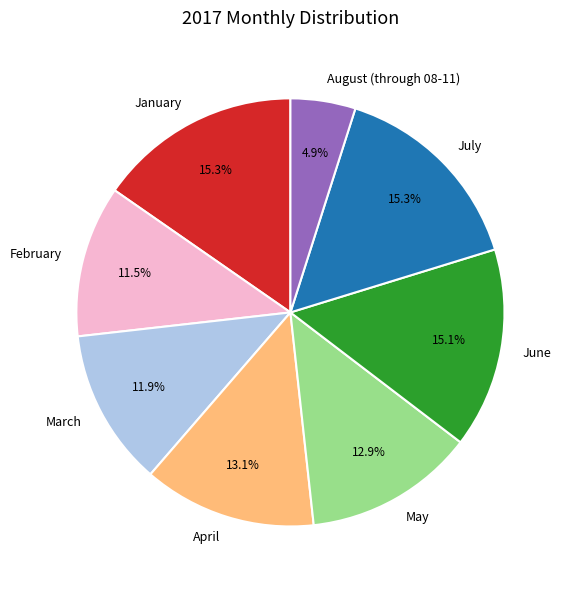

Which category has the smallest portion of the pie?

August (through 08-11)